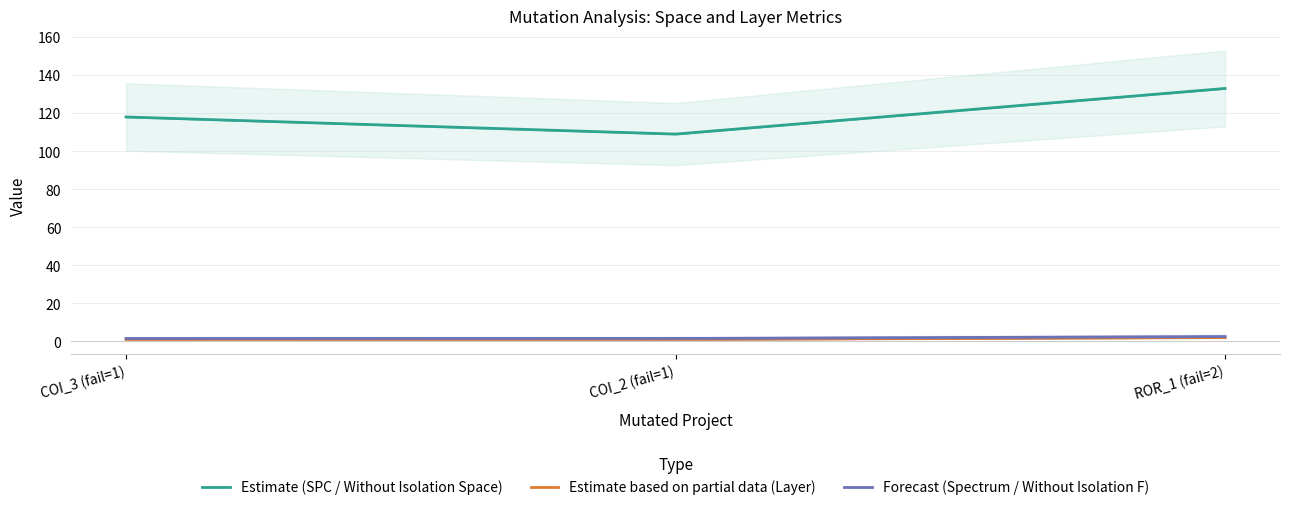

Between 1 and 2, which is larger?

2